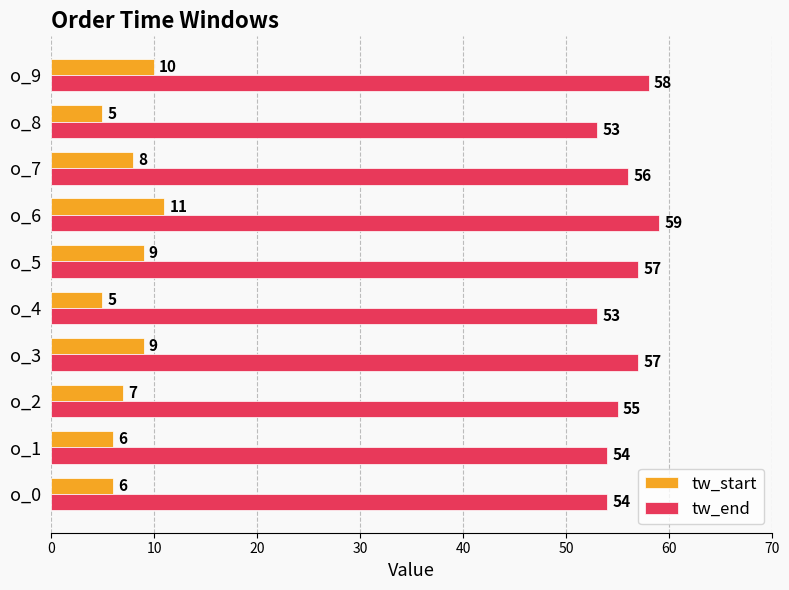

The value of tw_end at o_1 is 54. True or false?

True